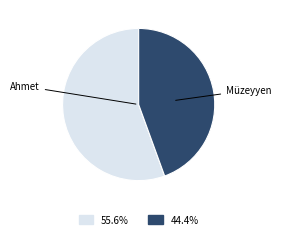

What is the smallest slice in the pie chart?

Müzeyyen